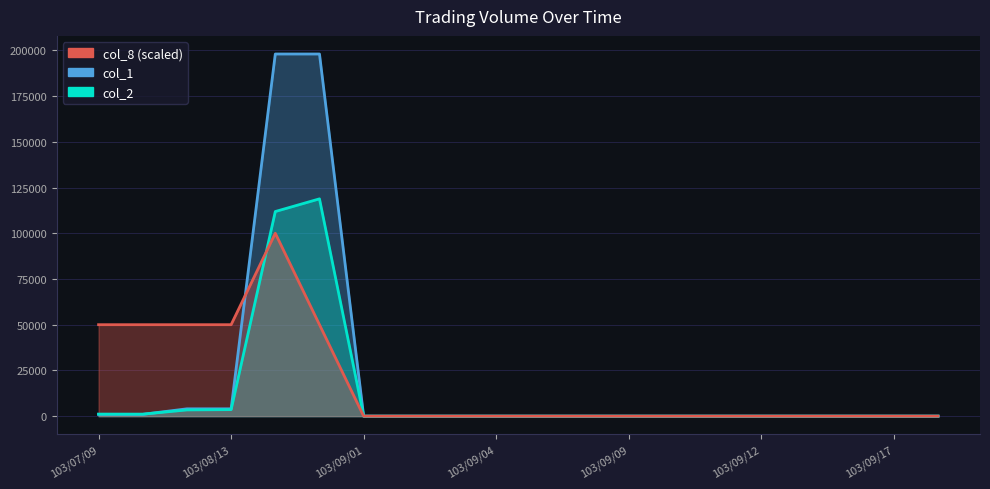

Reading left to right, list all the values displayed in this chart.

col_1: 103/07/09=1000	103/07/10=1000	103/08/11=4000	103/08/13=4000	103/08/21=198000	103/08/26=198000	103/09/01=0	103/09/02=0	103/09/03=0	103/09/04=0	103/09/05=0	103/09/08=0	103/09/09=0	103/09/10=0	103/09/11=0	103/09/12=0	103/09/15=0	103/09/16=0	103/09/17=0	103/09/18=0
col_2: 103/07/09=1100	103/07/10=1080	103/08/11=3400	103/08/13=3560	103/08/21=111870	103/08/26=118800	103/09/01=0	103/09/02=0	103/09/03=0	103/09/04=0	103/09/05=0	103/09/08=0	103/09/09=0	103/09/10=0	103/09/11=0	103/09/12=0	103/09/15=0	103/09/16=0	103/09/17=0	103/09/18=0
col_8: 103/07/09=50000	103/07/10=50000	103/08/11=50000	103/08/13=50000	103/08/21=100000	103/08/26=50000	103/09/01=0	103/09/02=0	103/09/03=0	103/09/04=0	103/09/05=0	103/09/08=0	103/09/09=0	103/09/10=0	103/09/11=0	103/09/12=0	103/09/15=0	103/09/16=0	103/09/17=0	103/09/18=0